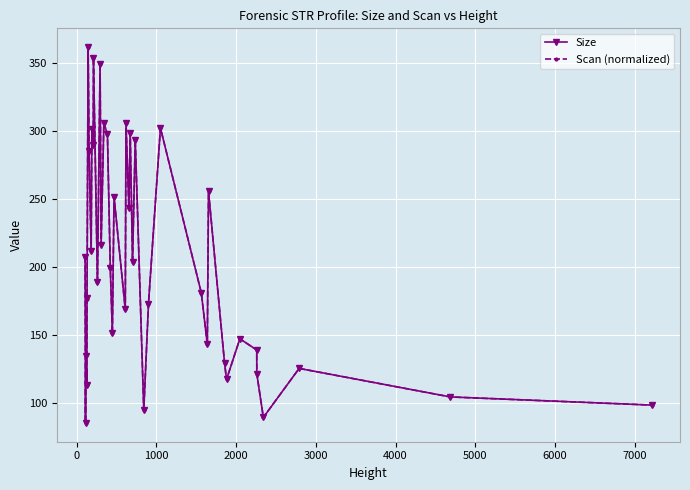

How many interior local valleys does the Scan (normalized) series have?

14